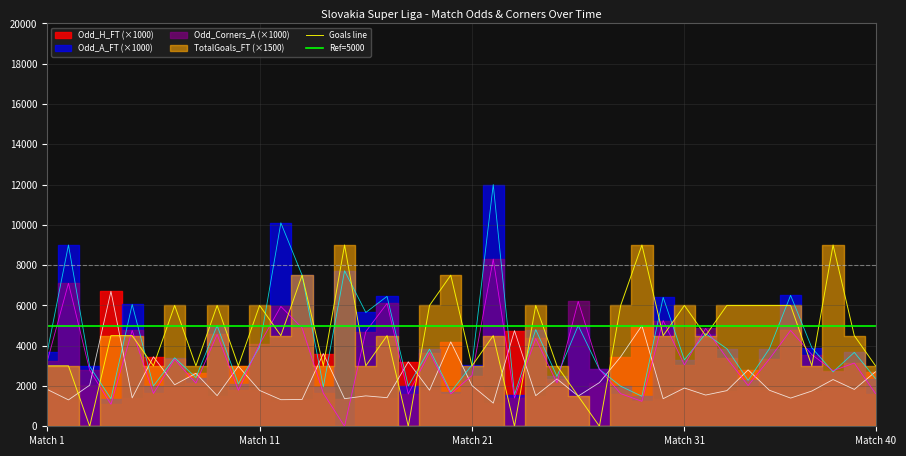

What is the value of the Odd_H_FT point at the 35th from the left?

1790